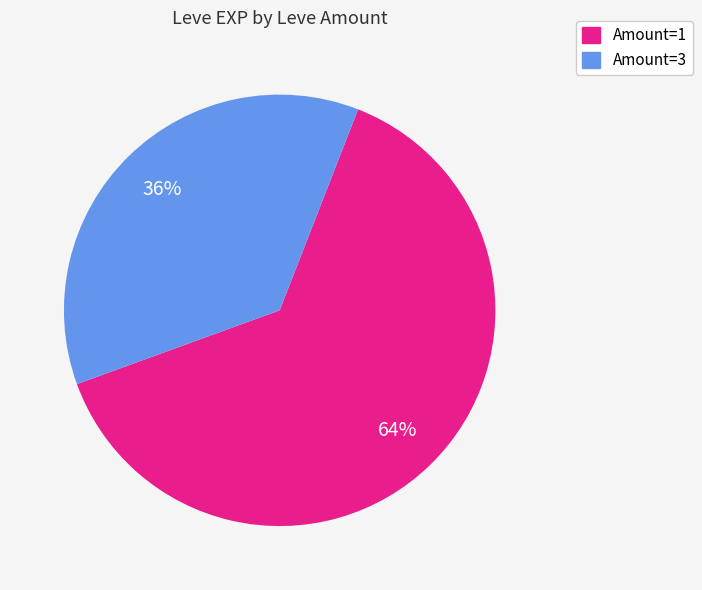

Is there any slice that represents more than half of the pie?

Yes